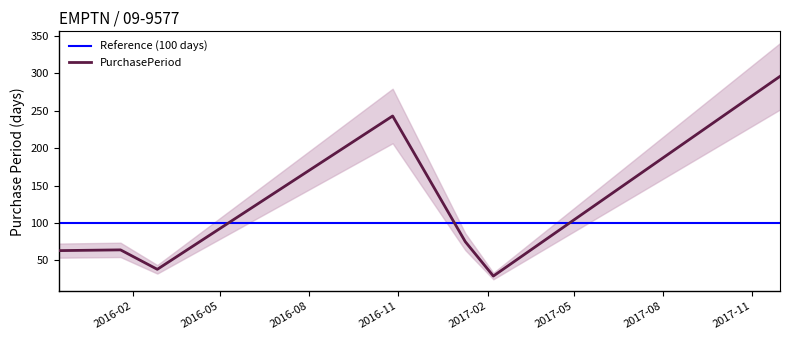

How many values exceed 64?

3